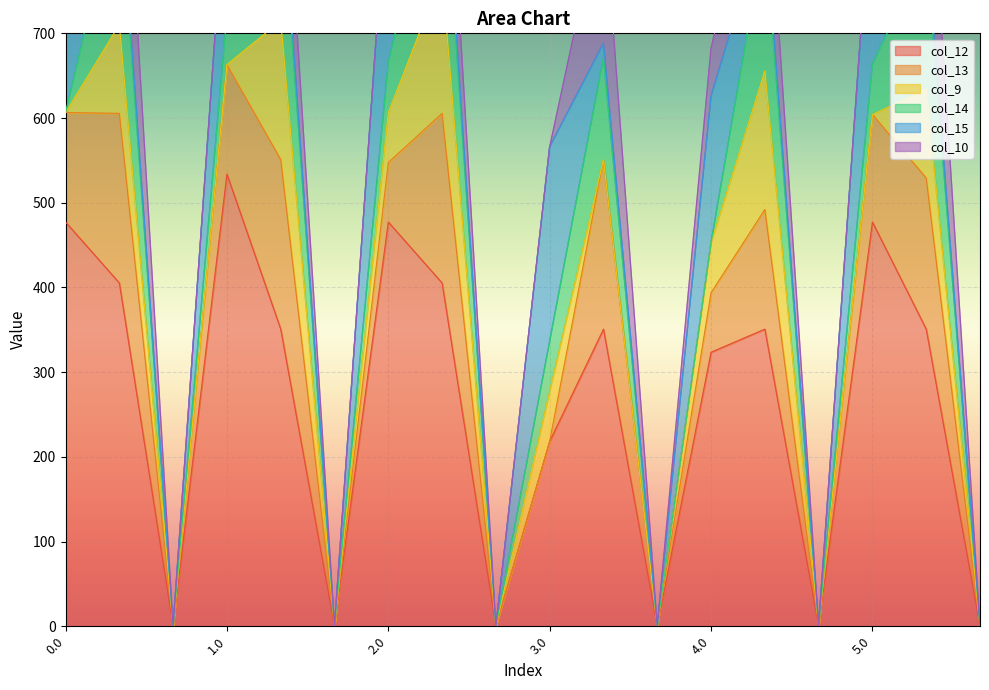

Between 1.1 and 4.2, which series saw the biggest shift?

col_12